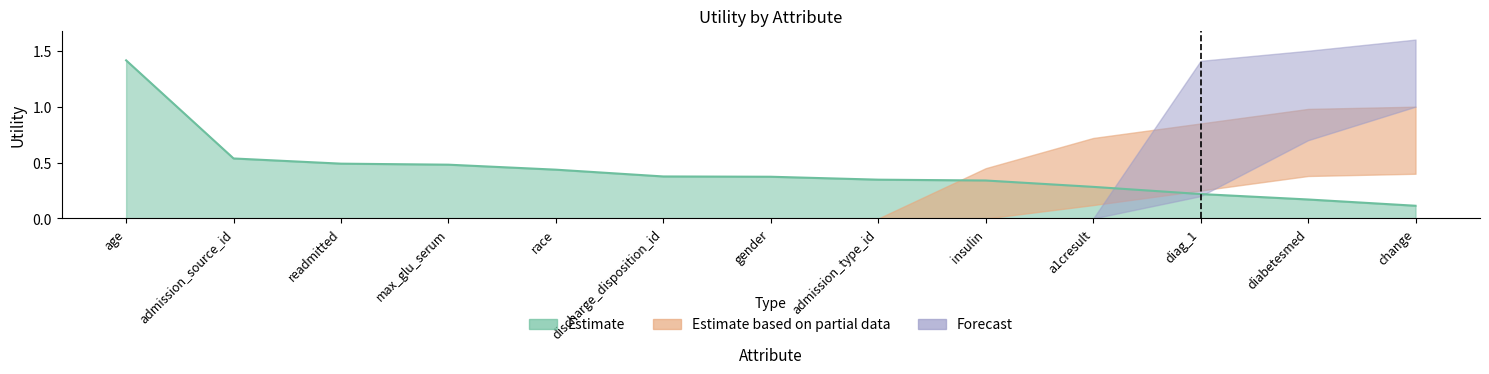

What is the difference between the maximum and minimum values in the Estimate based on partial data series?

0.7